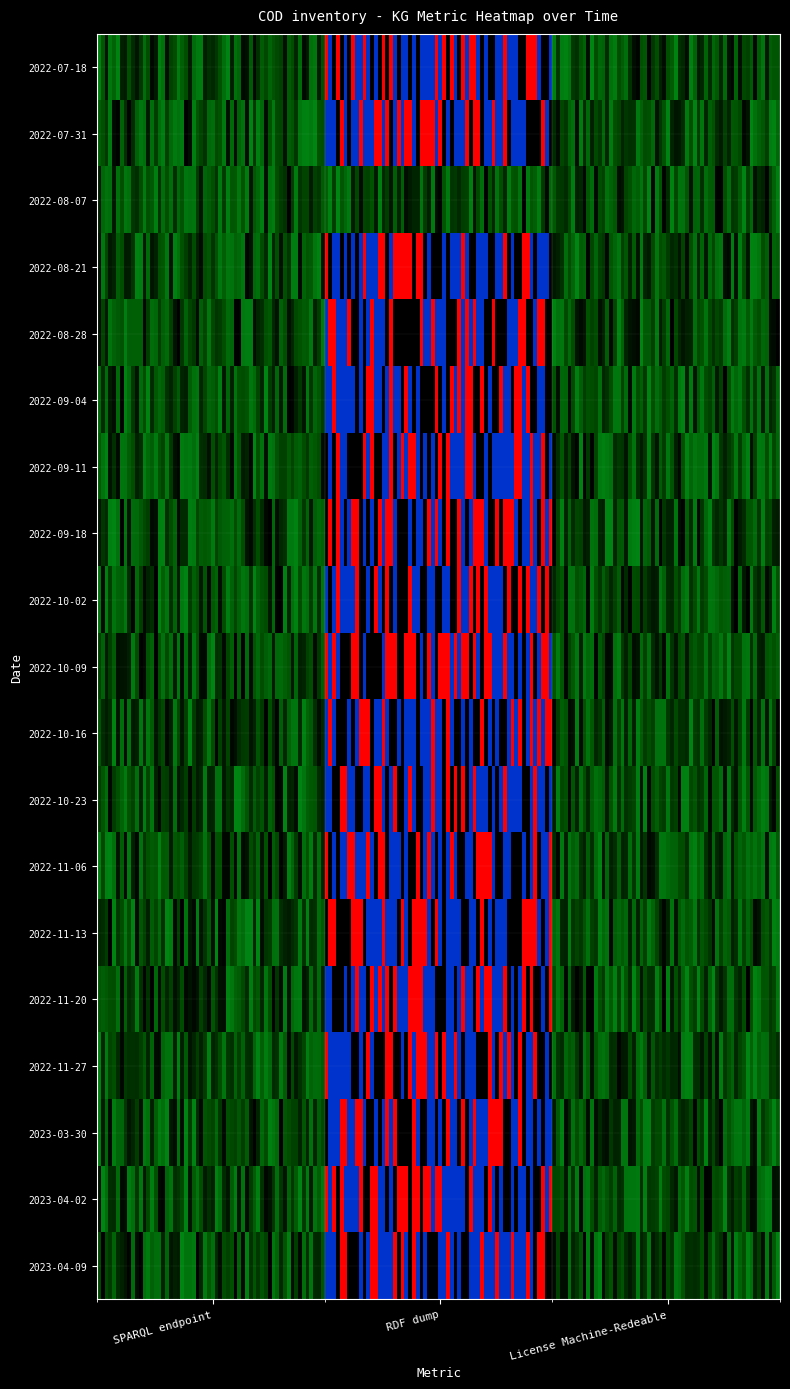

Reading left to right, list all the values displayed in this chart.

2022-07-18: SPARQL endpoint=0	RDF dump=1	License Machine-Redeable=0
2022-07-31: SPARQL endpoint=0	RDF dump=1	License Machine-Redeable=0
2022-08-07: SPARQL endpoint=0	RDF dump=0	License Machine-Redeable=0
2022-08-21: SPARQL endpoint=0	RDF dump=1	License Machine-Redeable=0
2022-08-28: SPARQL endpoint=0	RDF dump=1	License Machine-Redeable=0
2022-09-04: SPARQL endpoint=0	RDF dump=1	License Machine-Redeable=0
2022-09-11: SPARQL endpoint=0	RDF dump=1	License Machine-Redeable=0
2022-09-18: SPARQL endpoint=0	RDF dump=1	License Machine-Redeable=0
2022-10-02: SPARQL endpoint=0	RDF dump=1	License Machine-Redeable=0
2022-10-09: SPARQL endpoint=0	RDF dump=1	License Machine-Redeable=0
2022-10-16: SPARQL endpoint=0	RDF dump=1	License Machine-Redeable=0
2022-10-23: SPARQL endpoint=0	RDF dump=1	License Machine-Redeable=0
2022-11-06: SPARQL endpoint=0	RDF dump=1	License Machine-Redeable=0
2022-11-13: SPARQL endpoint=0	RDF dump=1	License Machine-Redeable=0
2022-11-20: SPARQL endpoint=0	RDF dump=1	License Machine-Redeable=0
2022-11-27: SPARQL endpoint=0	RDF dump=1	License Machine-Redeable=0
2023-03-30: SPARQL endpoint=0	RDF dump=1	License Machine-Redeable=0
2023-04-02: SPARQL endpoint=0	RDF dump=1	License Machine-Redeable=0
2023-04-09: SPARQL endpoint=0	RDF dump=1	License Machine-Redeable=0